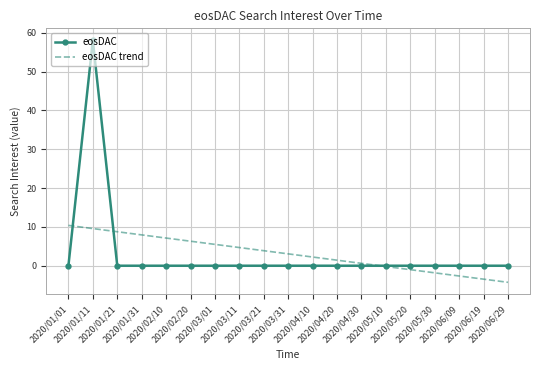

What is the difference between the maximum and minimum values in the eosDAC trend series?

14.7